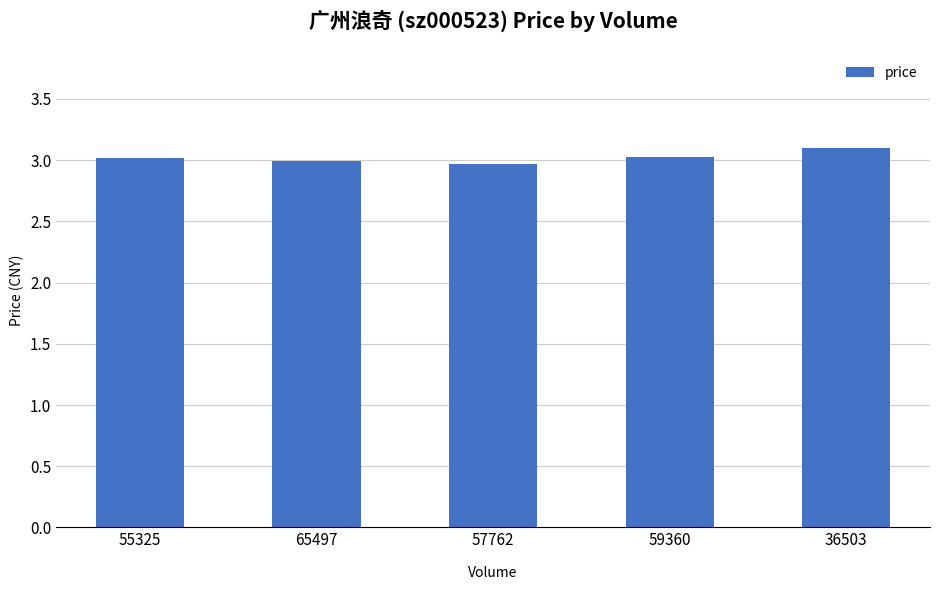

What is the maximum value shown in the chart?

3.1